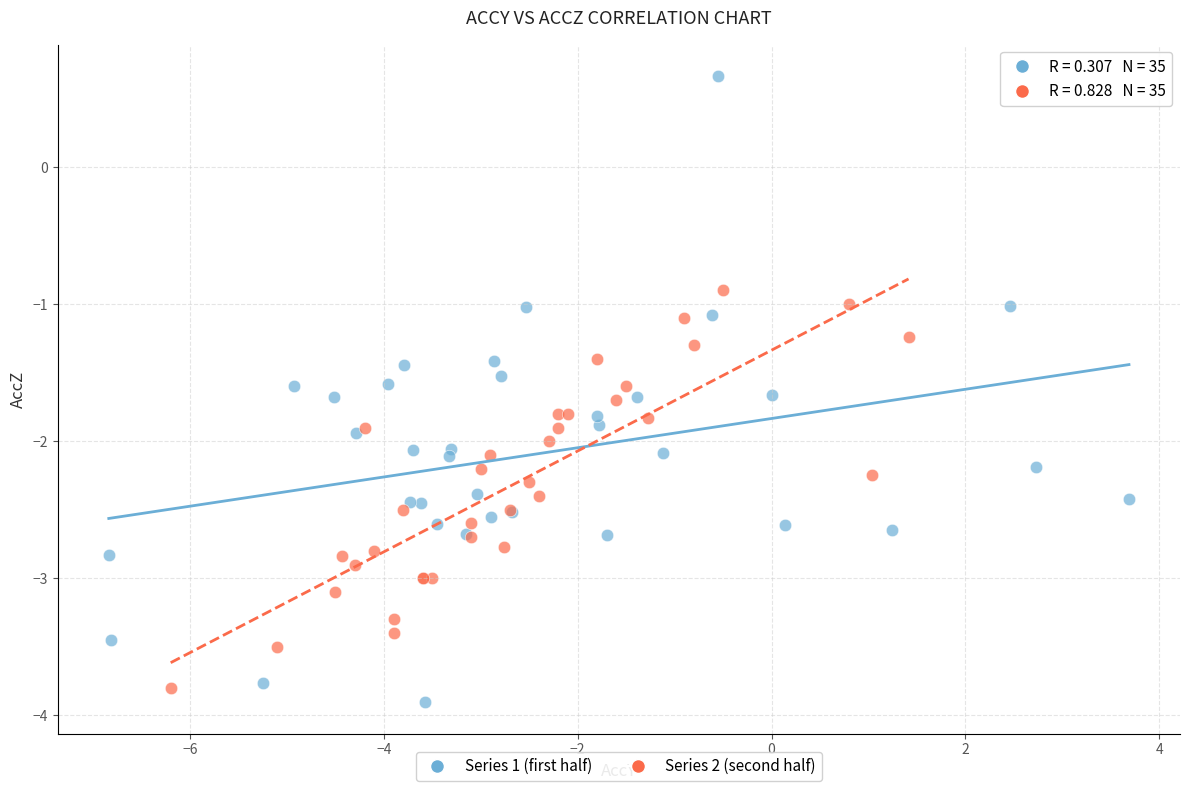

What are all the series names shown in the legend?

Series 1 (first half), Series 2 (second half)